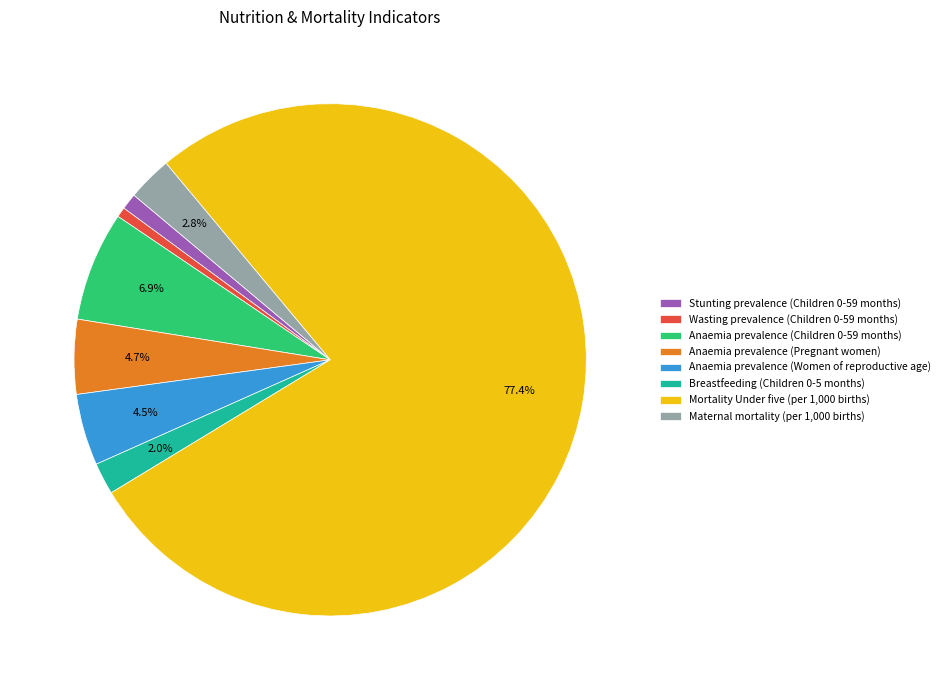

Is Anaemia prevalence (Children 0-59 months) the majority of the pie?

No